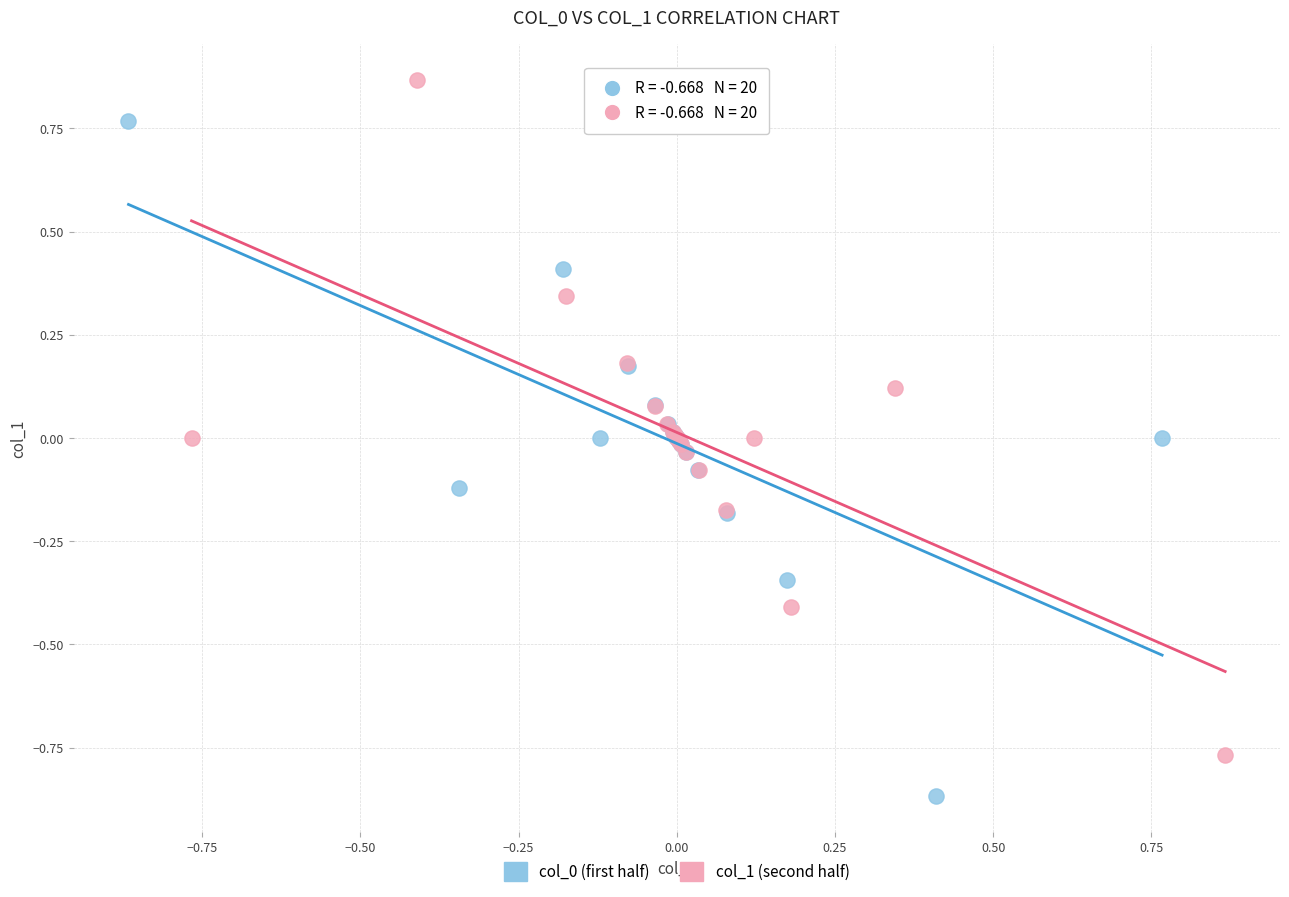

Which series contains the highest Y value?

col_1 (second half)